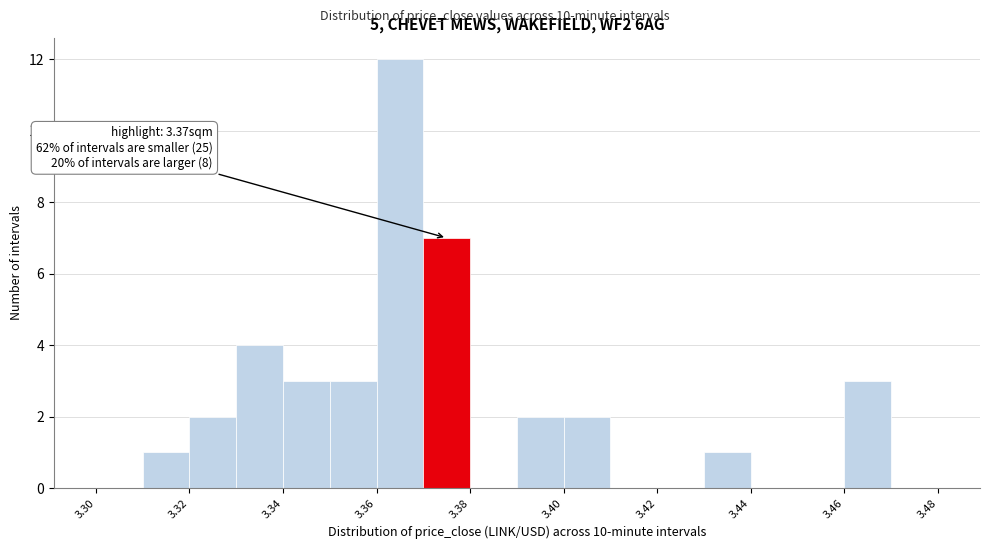

Over which range of the x-axis is the bar tallest?

3.36 to 3.37